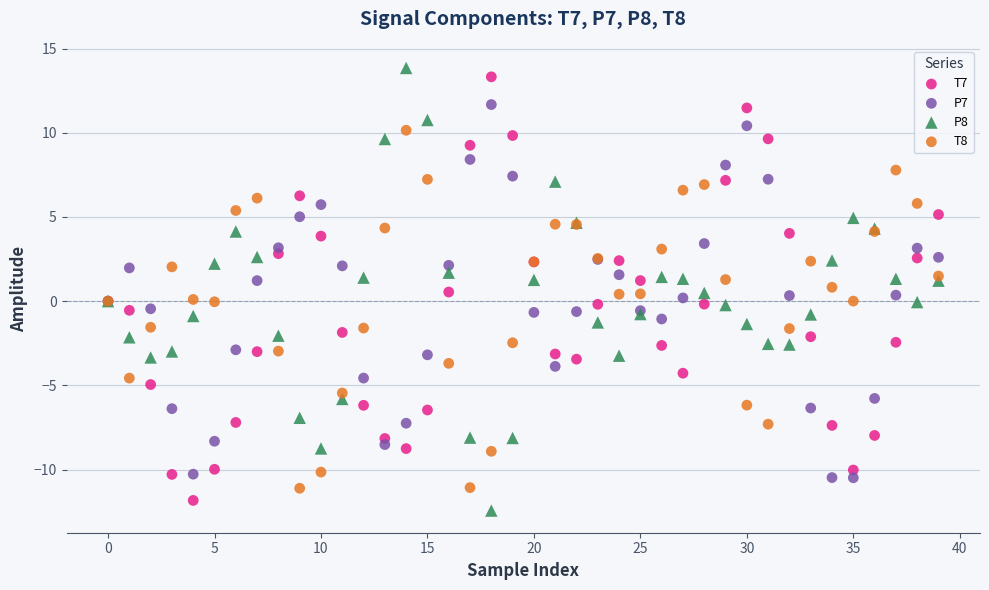

Which series contains the lowest Y value?

P8